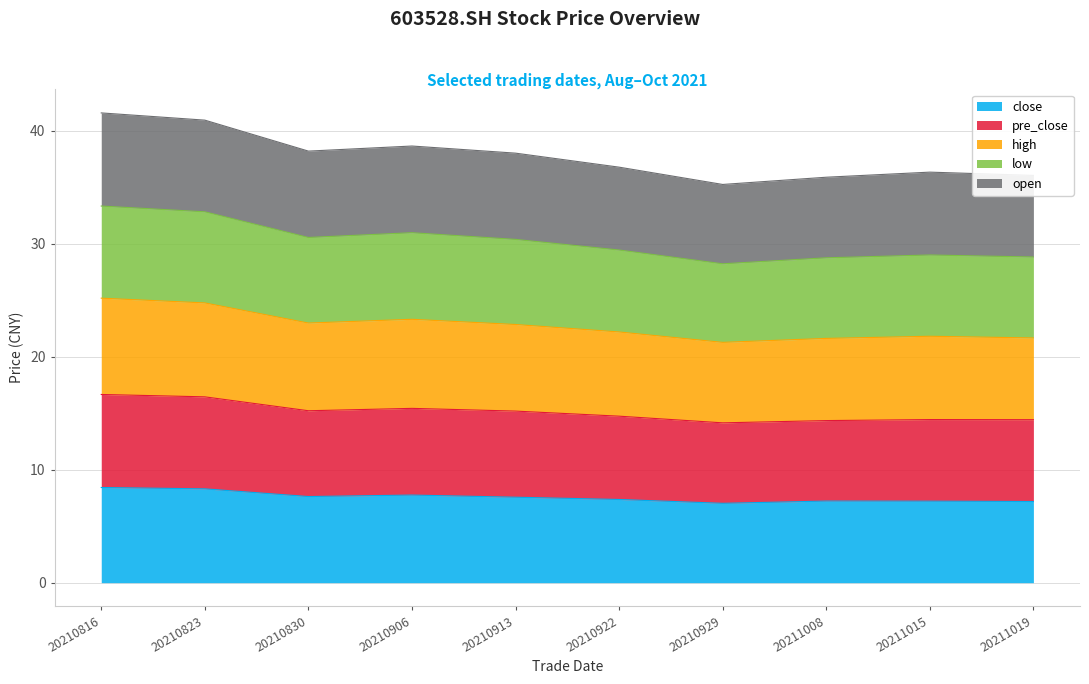

What is the minimum value for close?

7.0